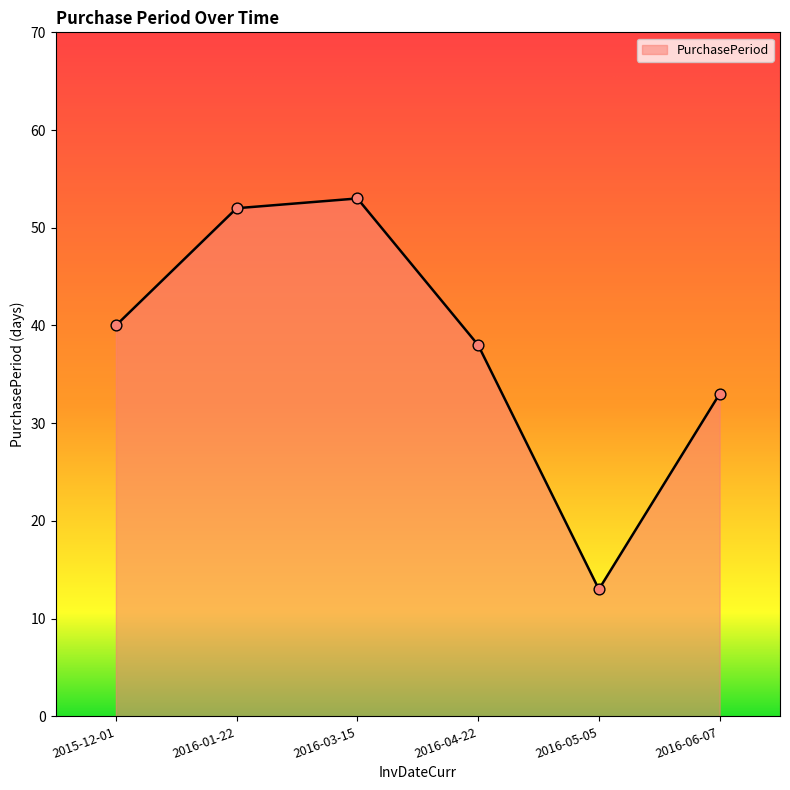

What is the change in value from 2016-03-15 to 2016-04-22?

-15